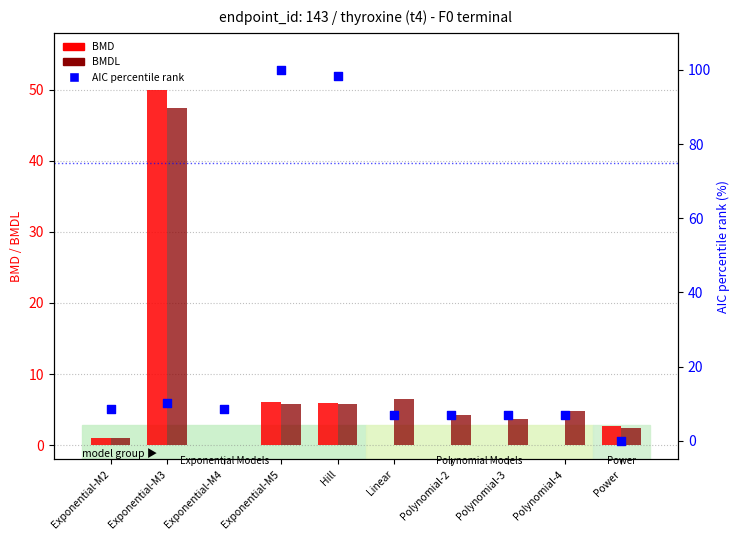

Which series reaches the maximum Y coordinate?

AIC (percentile rank)